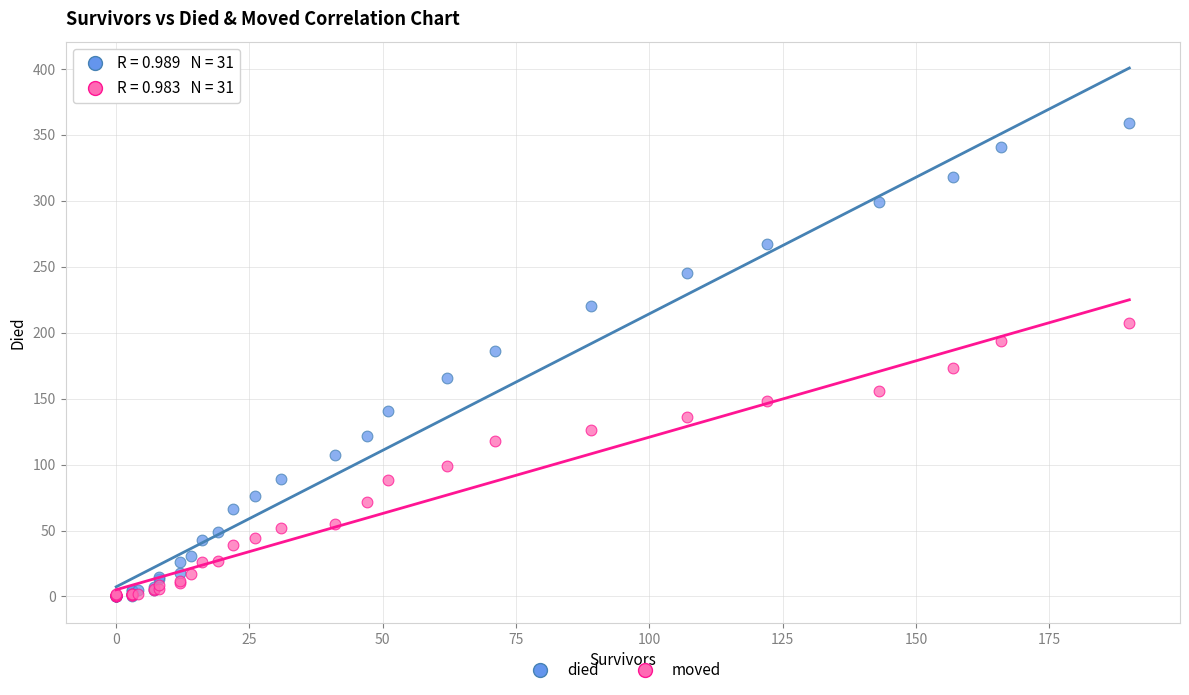

Which series reaches the maximum Y coordinate?

died